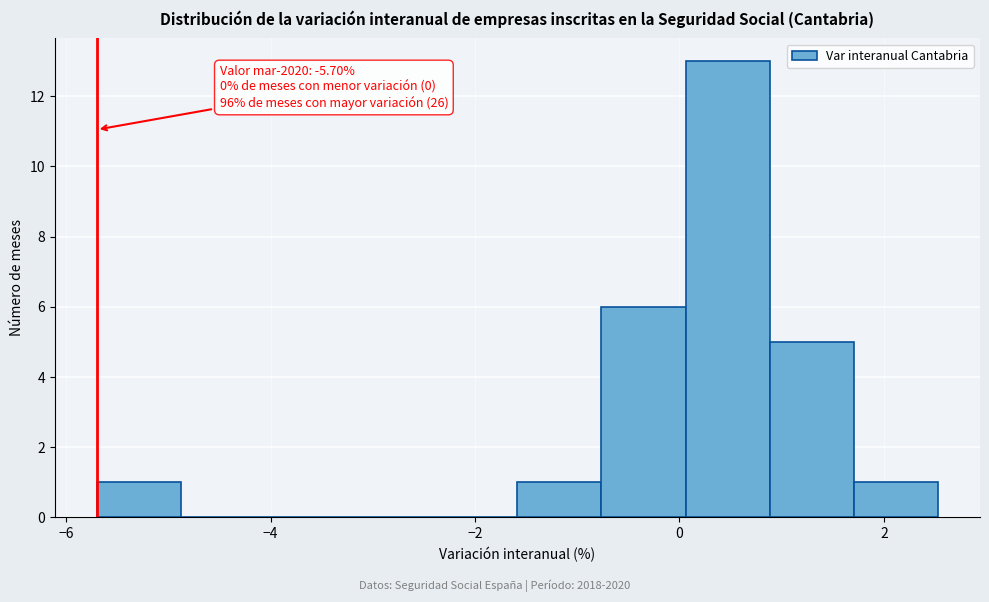

Which range on the x-axis has the tallest bar?

0.0 to 0.8